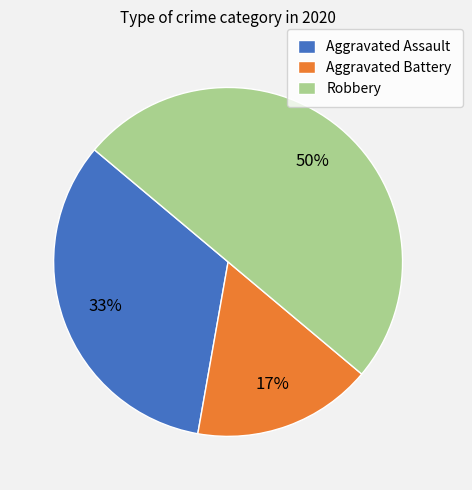

What percentage is the Aggravated Battery slice, to the nearest percent?

17%